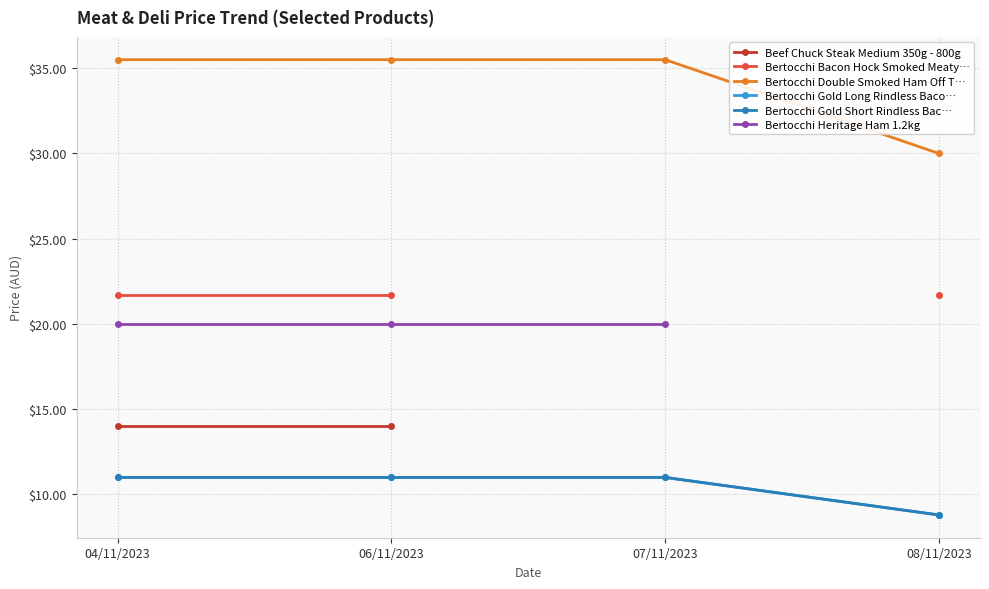

Rank the series by their maximum value, from lowest to highest.

Bertocchi Gold Long Rindless Baco…, Bertocchi Gold Short Rindless Bac…, Beef Chuck Steak Medium 350g - 800g, Bertocchi Heritage Ham 1.2kg, Bertocchi Bacon Hock Smoked Meaty…, Bertocchi Double Smoked Ham Off T…